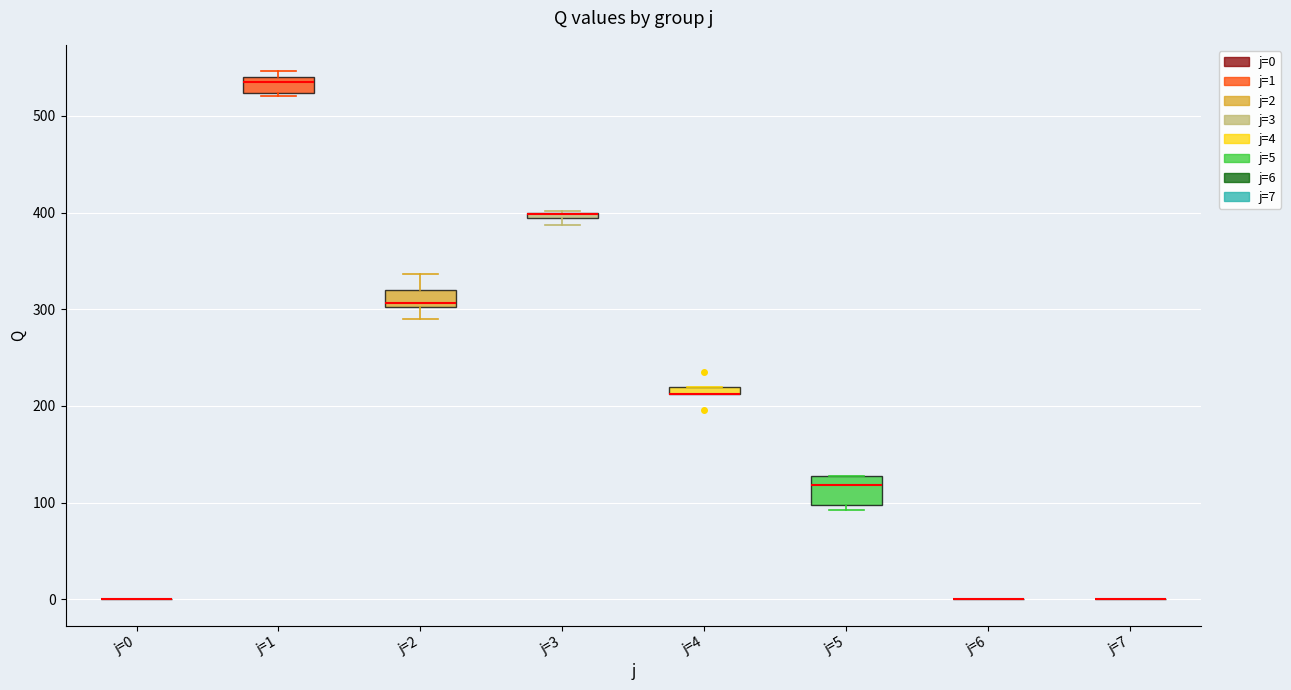

Comparing the boxes themselves (not the whiskers), which one is the tallest?

j=5